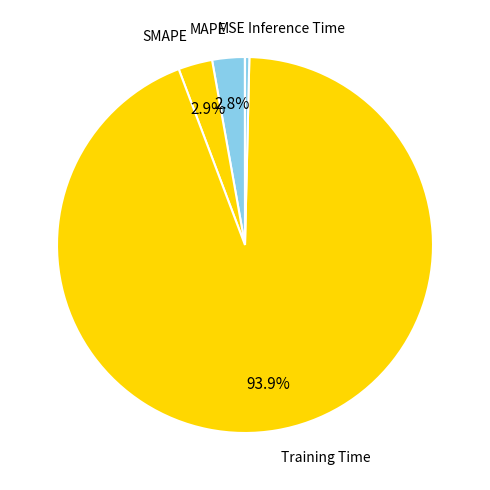

To the nearest percent, what is the difference between the largest and smallest slice percentages?

94%